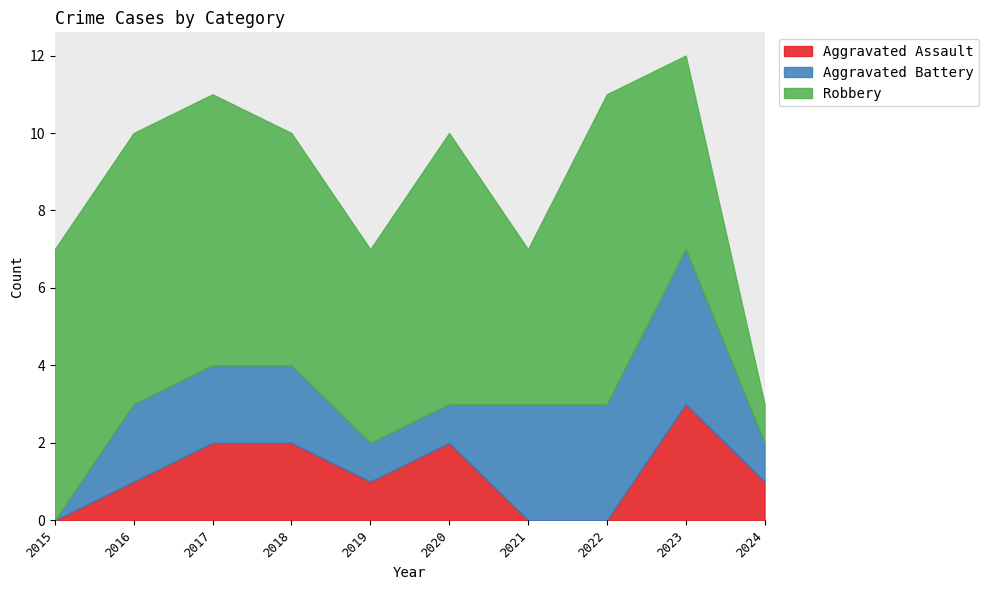

True or false: Aggravated Assault has a value of 2 at 2015.

False